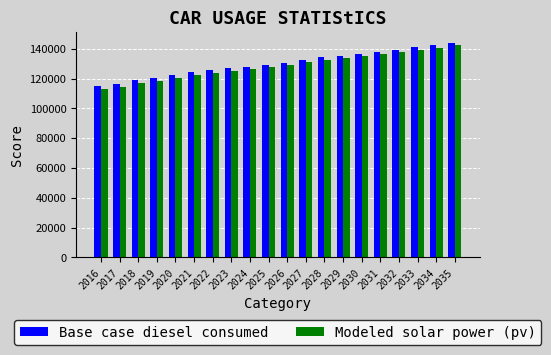

What is the maximum value shown in the chart?

143989.5